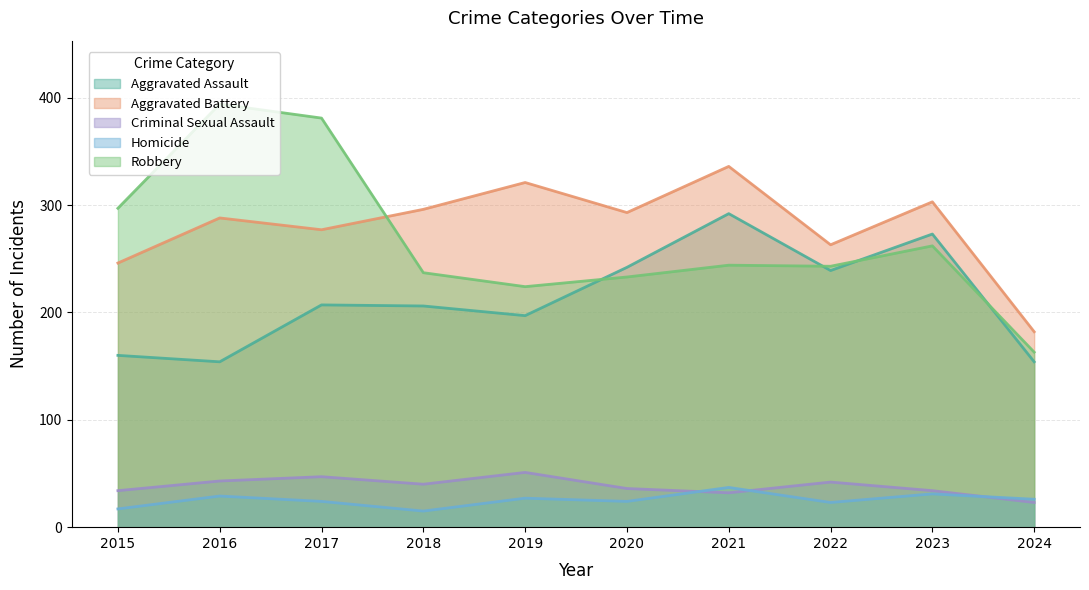

Which series has the largest total across all categories?

Aggravated Battery